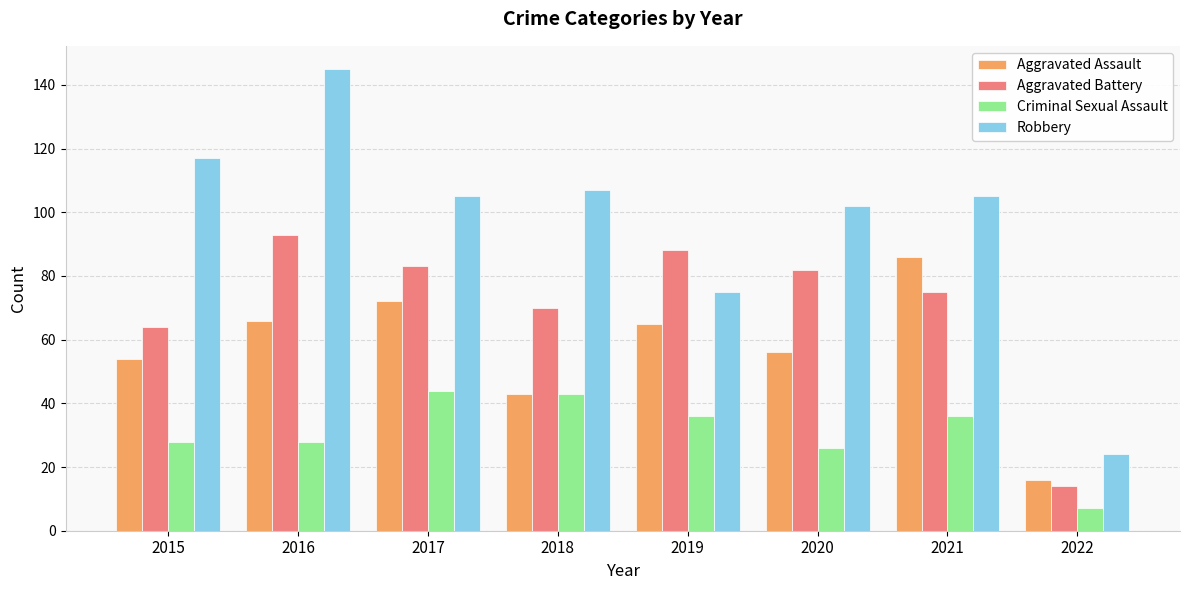

Reading right to left, what are all the values shown in this chart?

Aggravated Assault: 16	86	56	65	43	72	66	54
Aggravated Battery: 14	75	82	88	70	83	93	64
Criminal Sexual Assault: 7	36	26	36	43	44	28	28
Robbery: 24	105	102	75	107	105	145	117